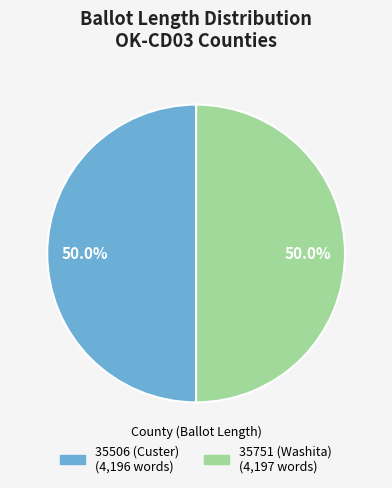

What percentage is the 35751 (Washita) slice, to the nearest percent?

50%